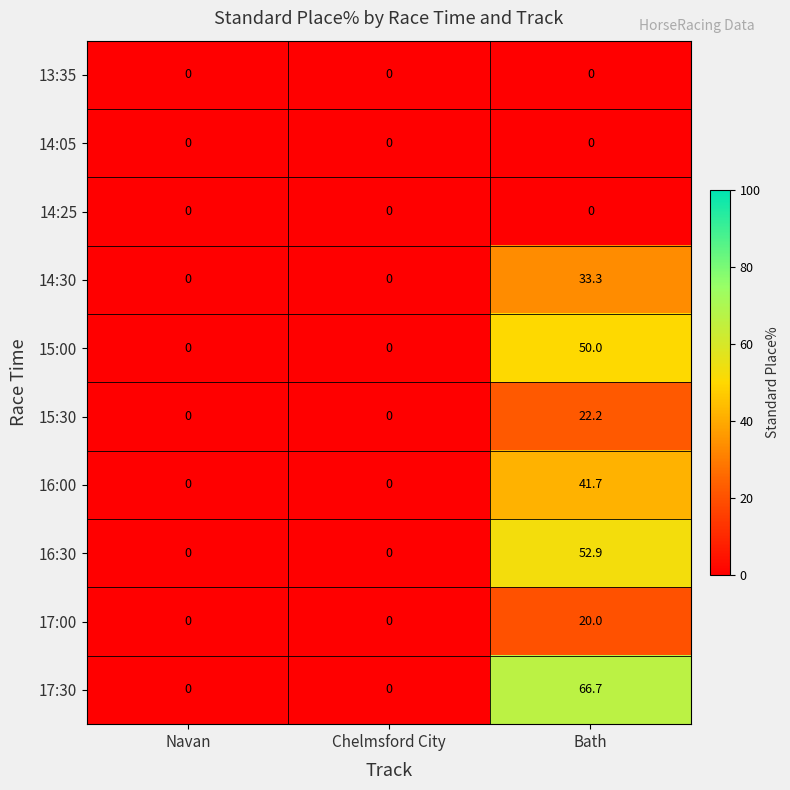

What is the greatest value displayed?

66.7